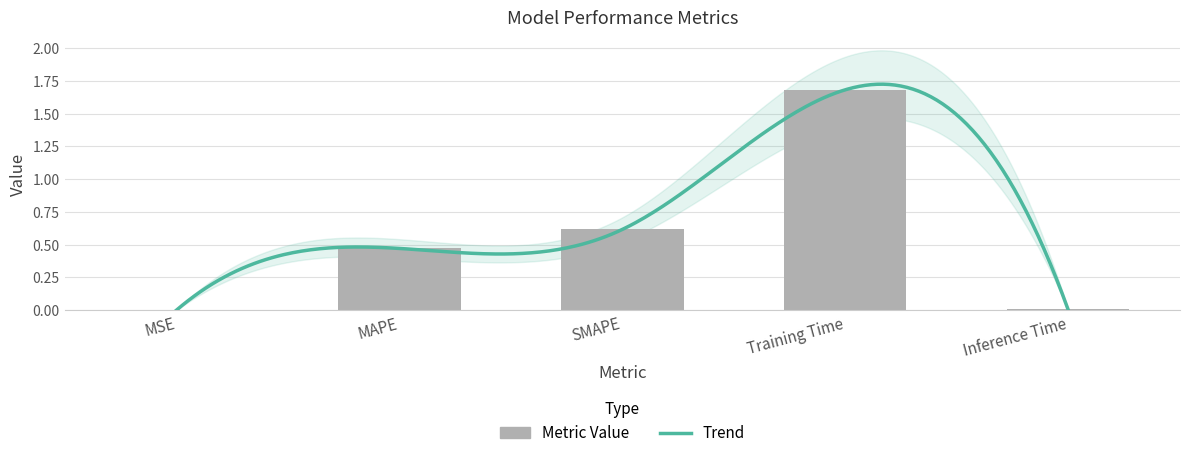

What is the label of the 3rd bar from the left?

SMAPE